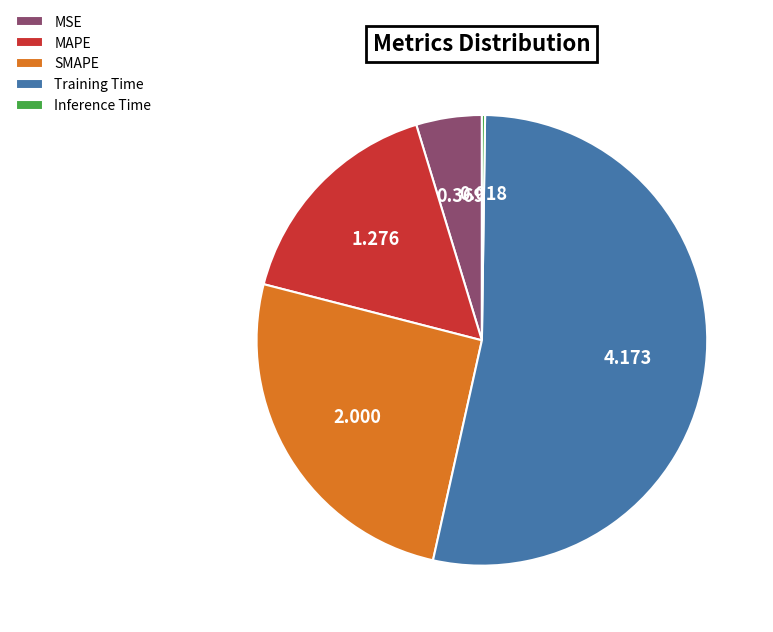

Which has a higher value, Training Time or SMAPE?

Training Time